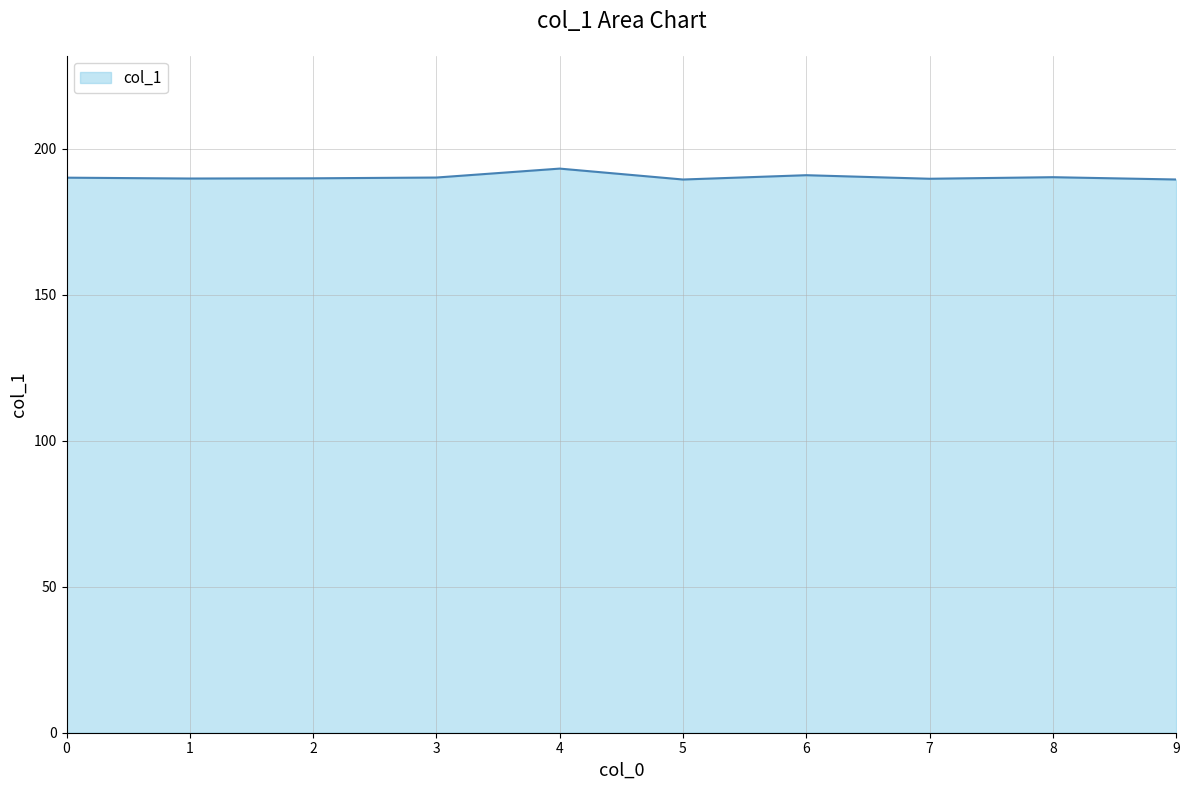

True or false: the data shows 310.9 at 2.

False